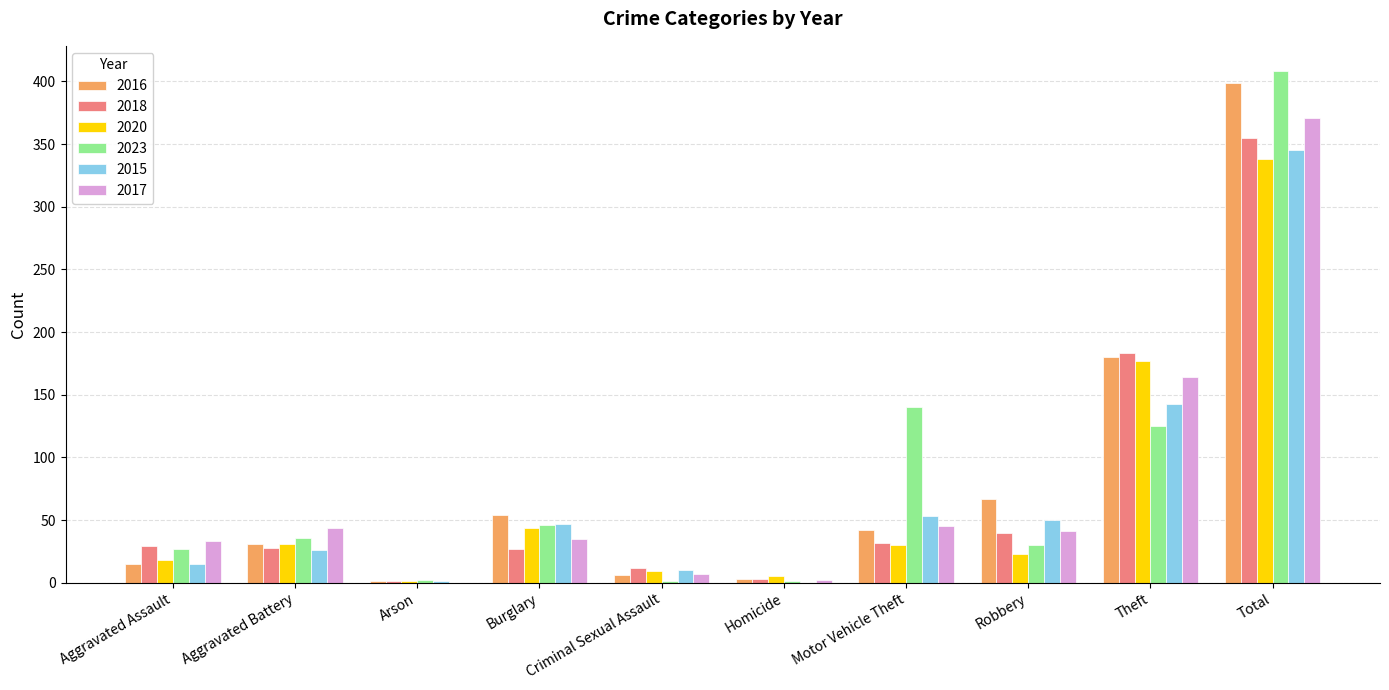

At which label does 2016 reach its peak?

Total